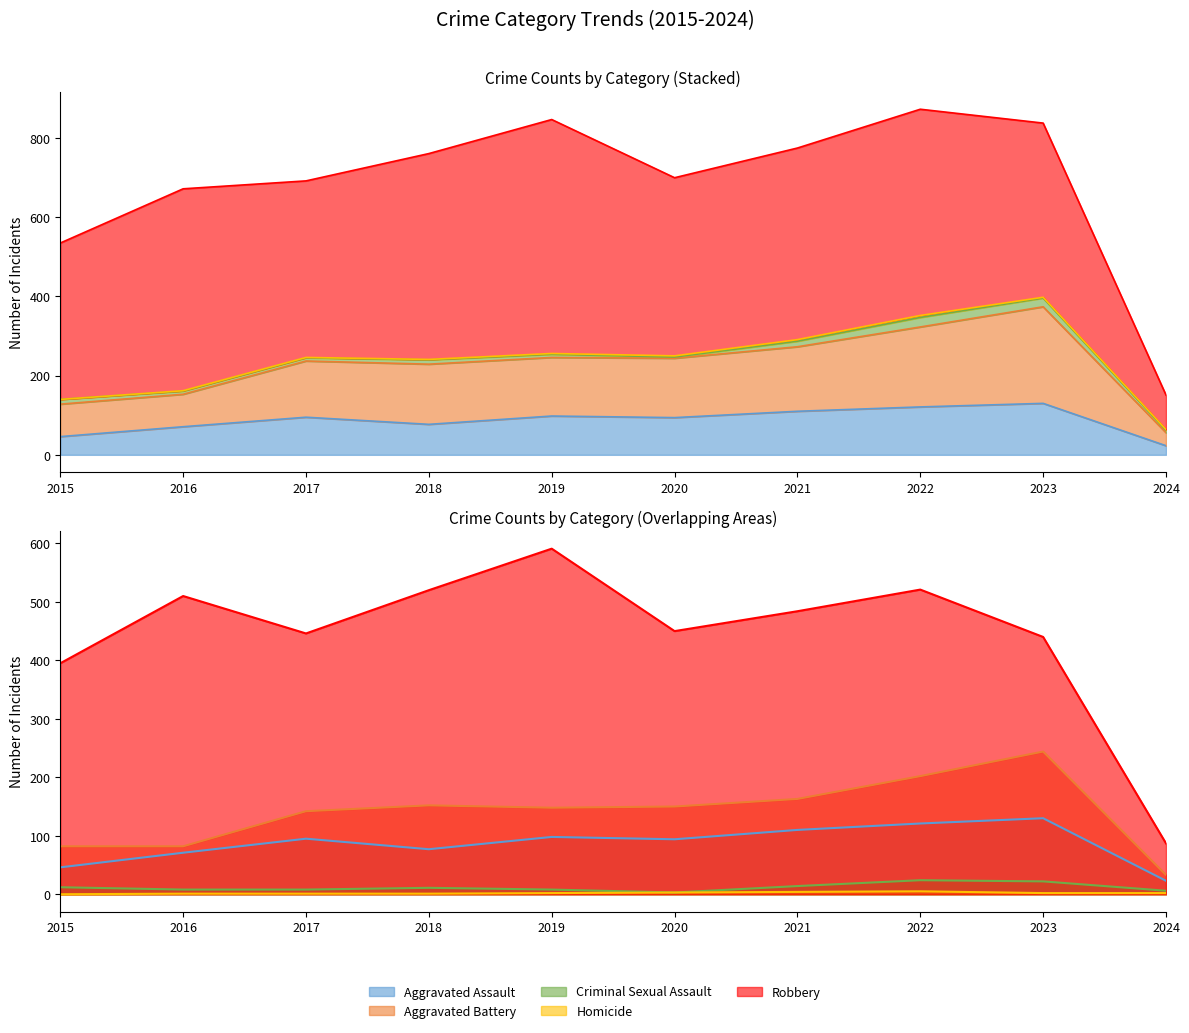

Reading left to right, extract all data points from this chart.

Aggravated Assault: 46	71	95	77	98	94	110	121	130	23
Aggravated Battery: 82	82	142	152	148	150	163	202	244	33
Criminal Sexual Assault: 12	8	8	11	8	3	14	24	22	6
Homicide: 0	1	1	1	2	3	4	5	2	2
Robbery: 395	510	446	520	591	450	484	521	440	87